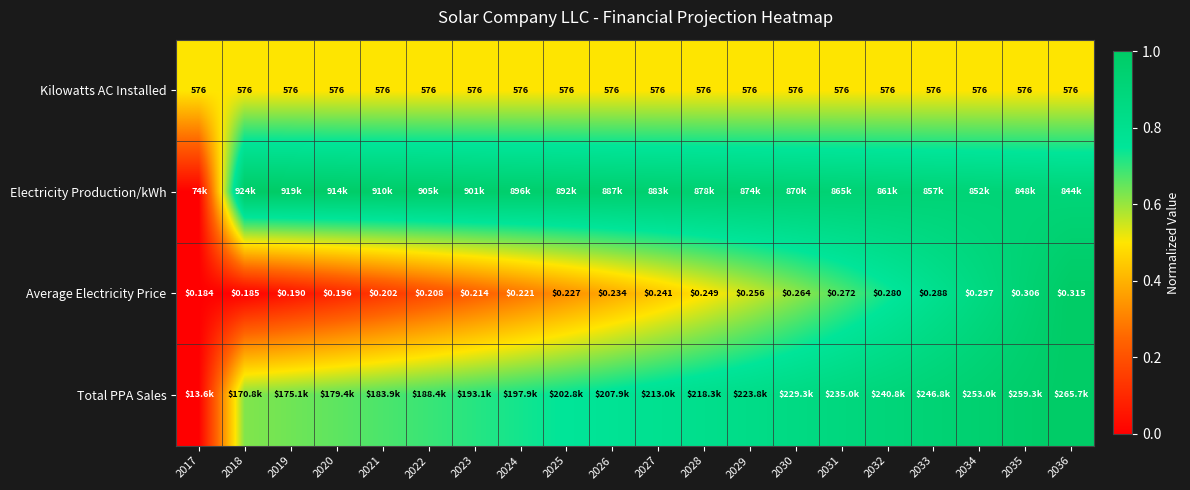

Is the value of Average Electricity Price at 2022 greater than the value of Kilowatts AC Installed at 2017?

No